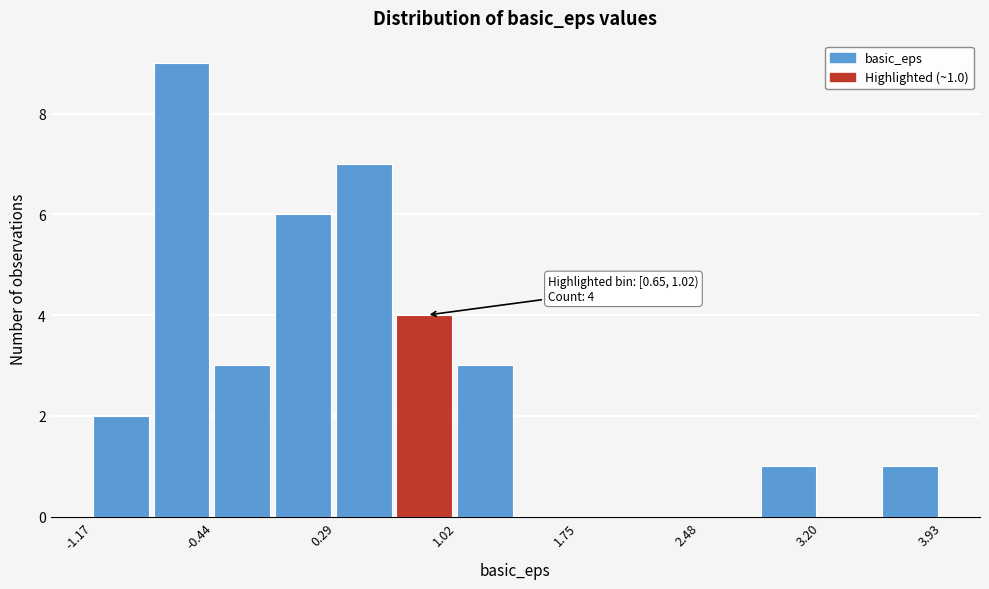

Around what value on the x-axis is the tallest bar? Give the approximate position of its centre, as read against the axis.

-0.6